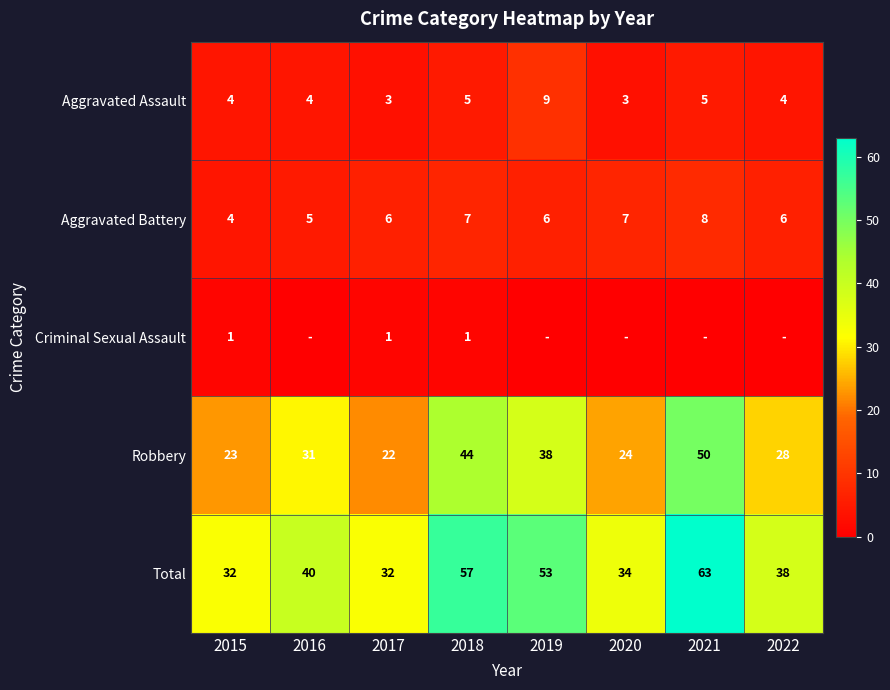

What is the lowest value of the Total series?

32